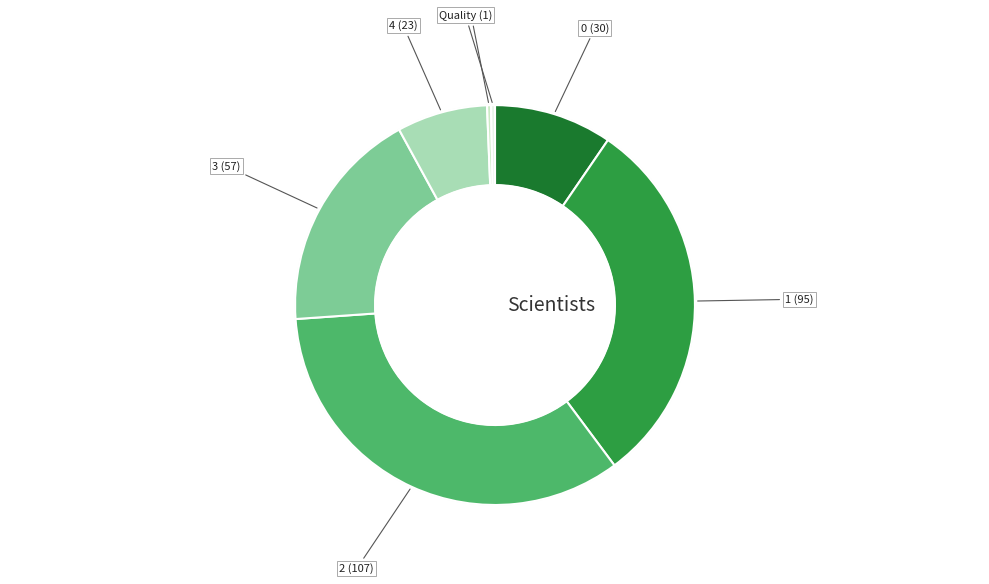

To the nearest percent, what is the difference between the largest and smallest slice percentages?

34%